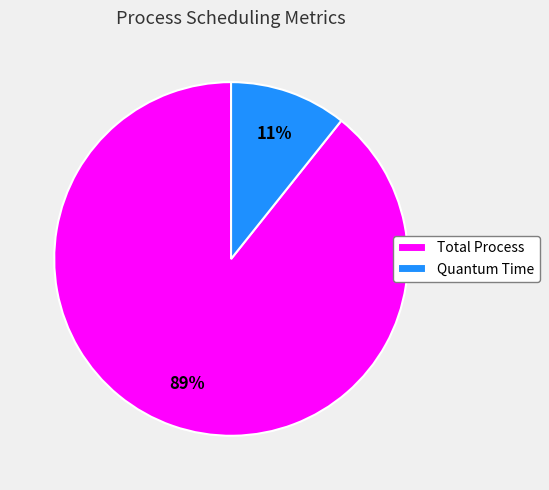

Which category accounts for the majority?

Total Process